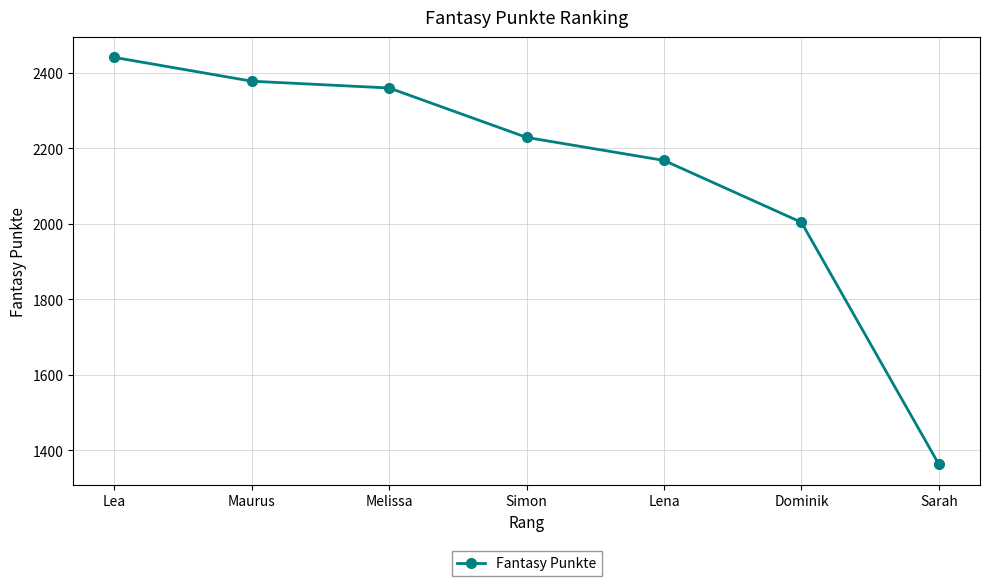

What is the smallest value displayed?

1363